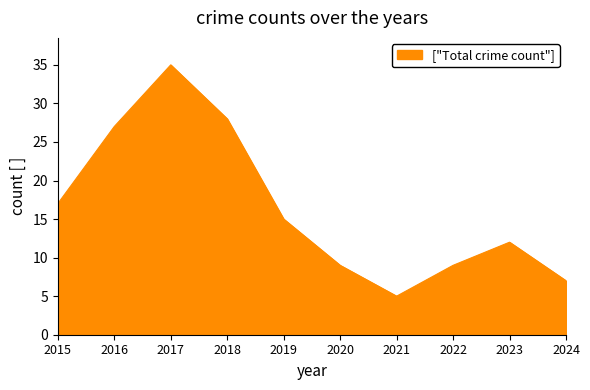

True or false: the data shows 7 at 2024.

True